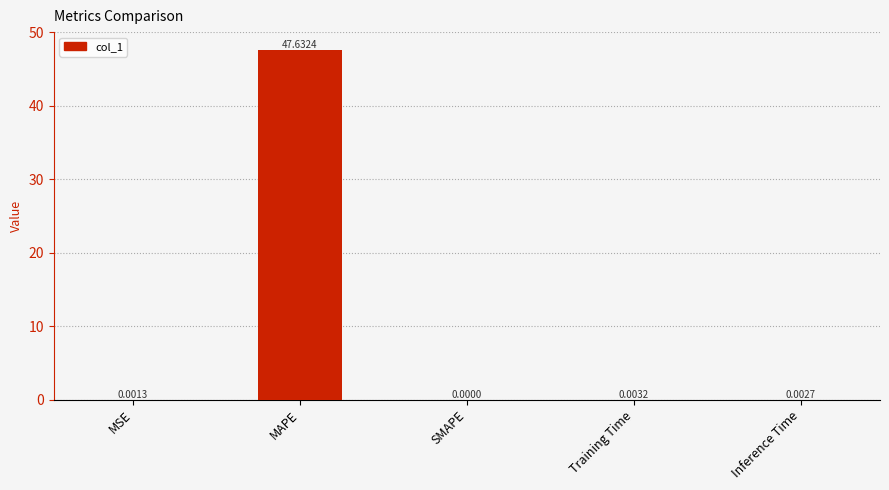

Are the bars horizontal?

No